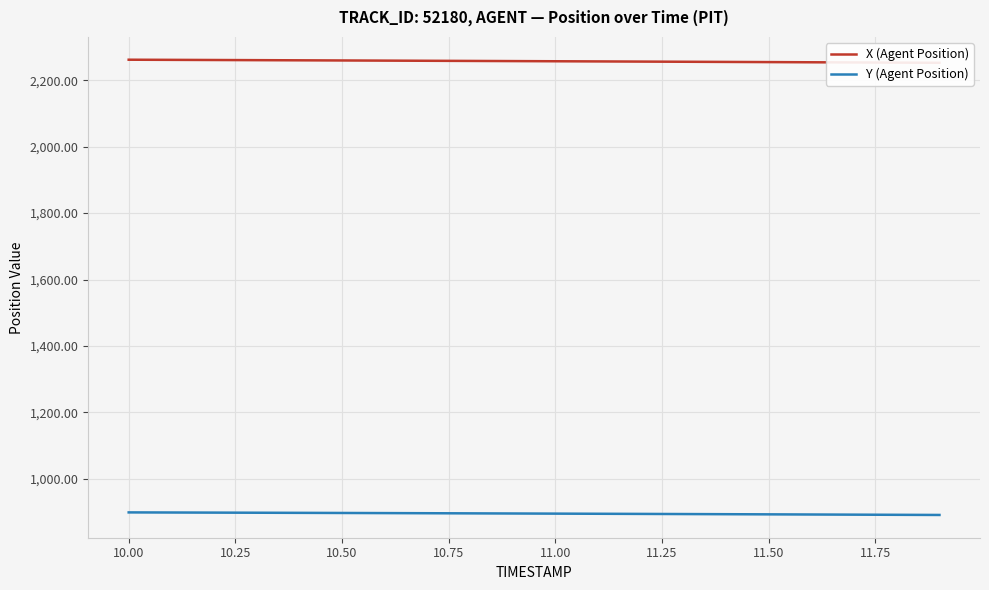

What are all the series names shown in the legend?

X (Agent Position), Y (Agent Position)